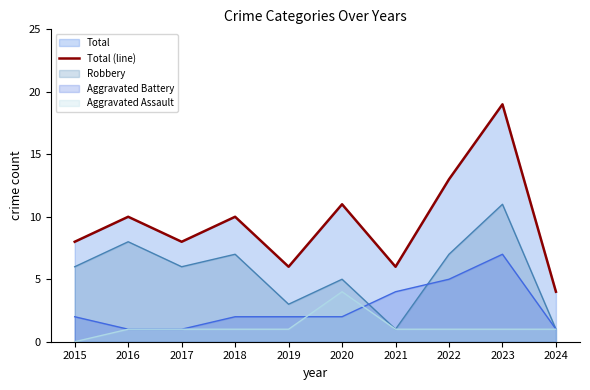

How many points are lower than both their immediate neighbors (excluding endpoints)?

3